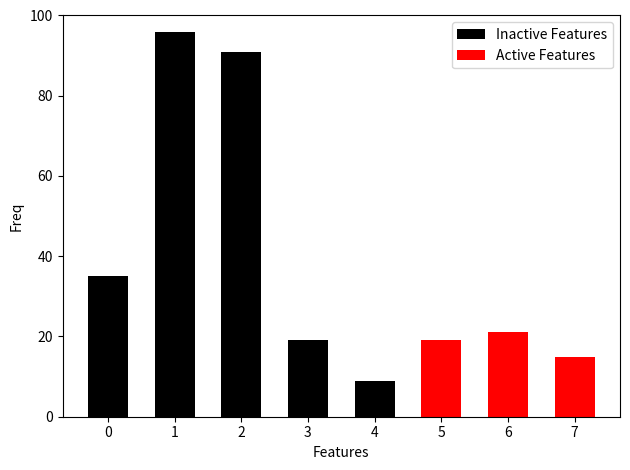

Is it true that Inactive Features equals 149 at 2?

False